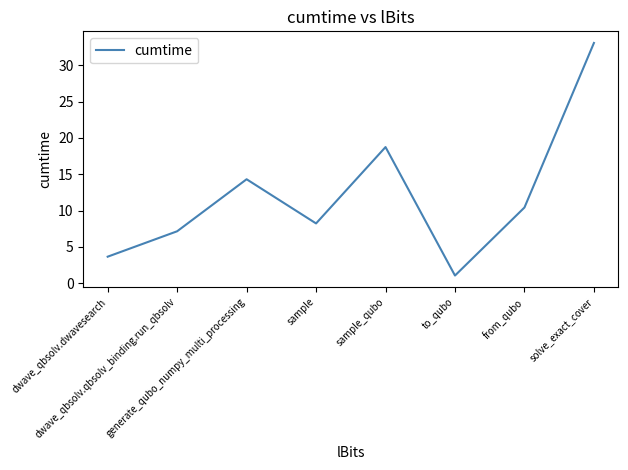

Is this an area chart (filled region under the line)?

No